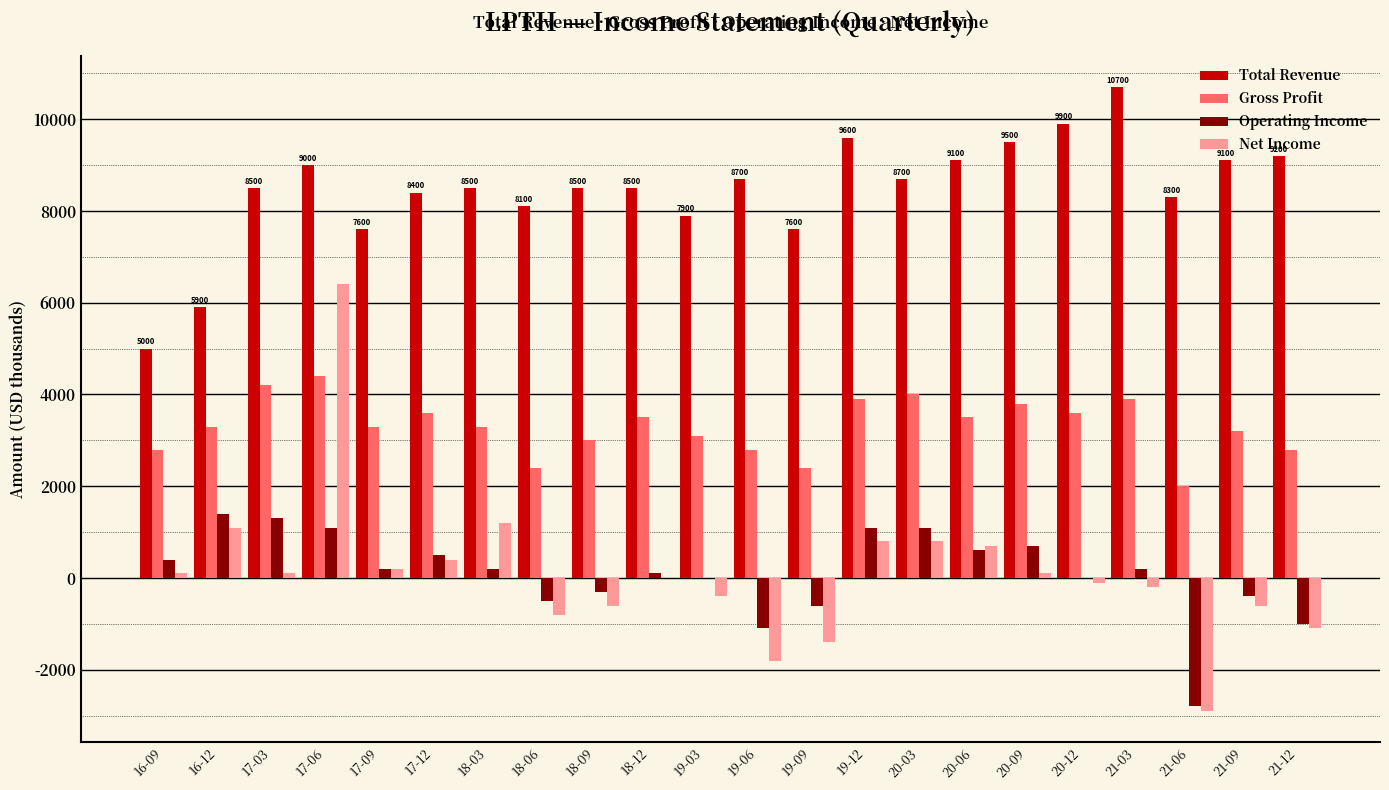

What is the sum of all Total Revenue values?

186300